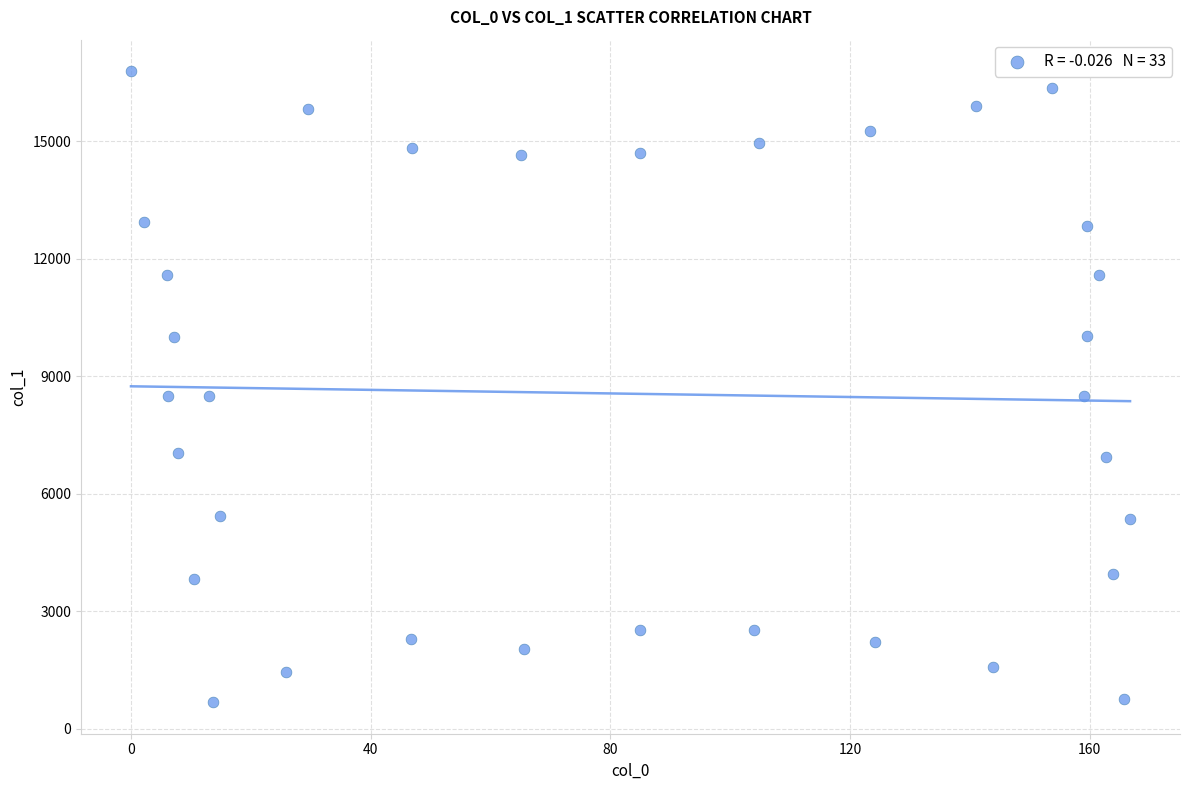

What is the range of X values (max minus min)?

166.8